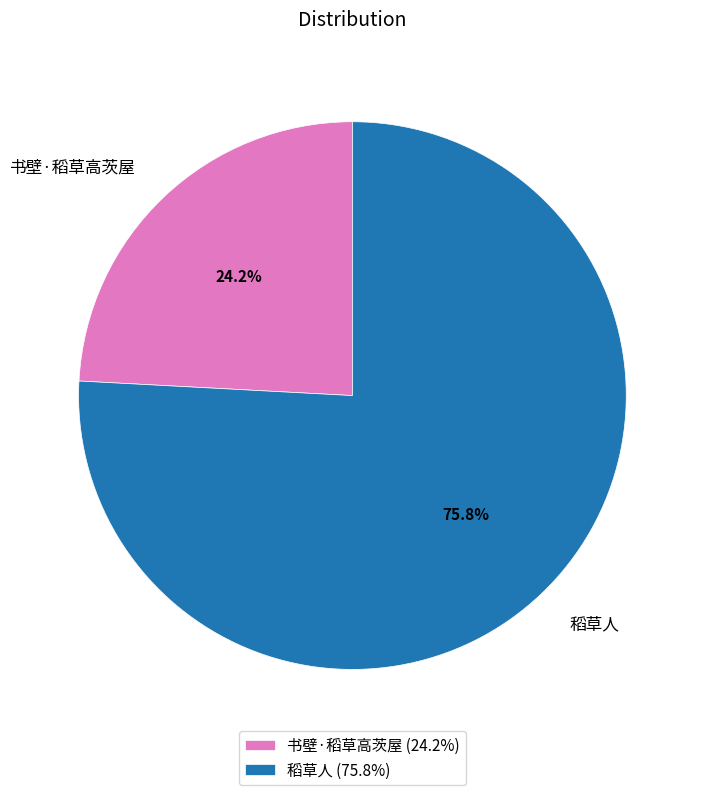

Which category has the smallest portion of the pie?

书壁·稻草高茨屋